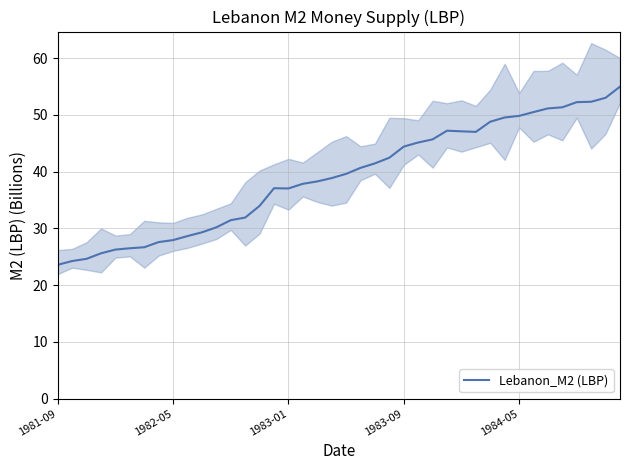

Does the chart display data point markers on the line(s)?

No